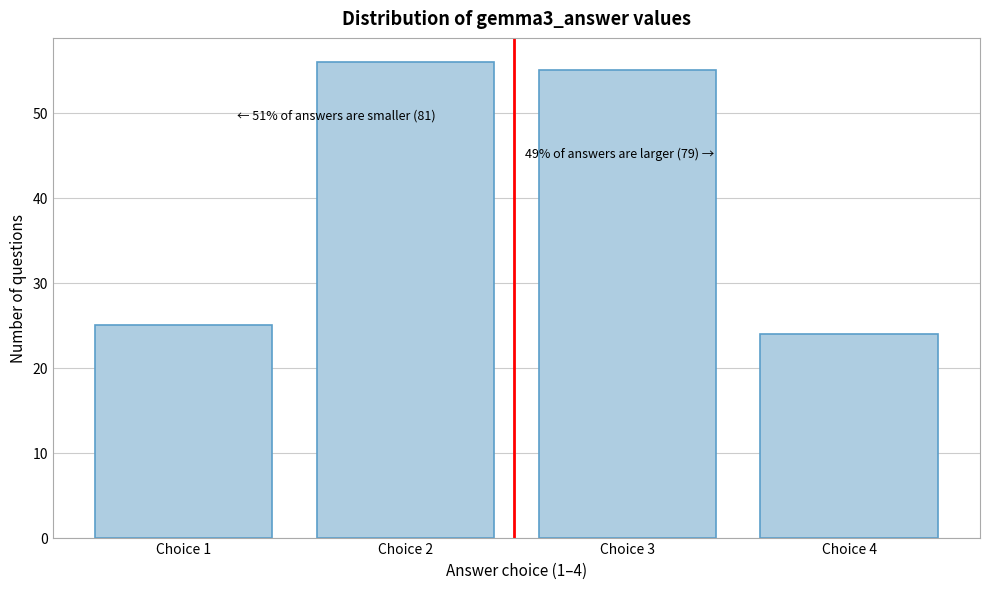

Reading left to right, what are all the values shown in this chart?

25	56	55	24